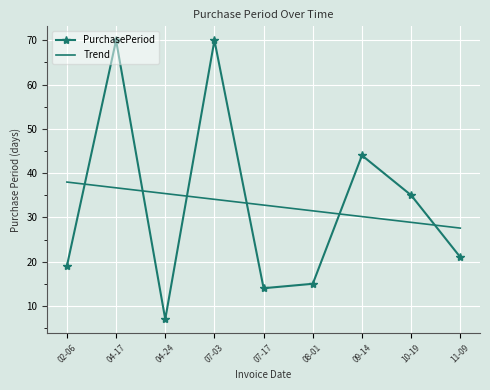

What is the greatest value displayed?

70.0